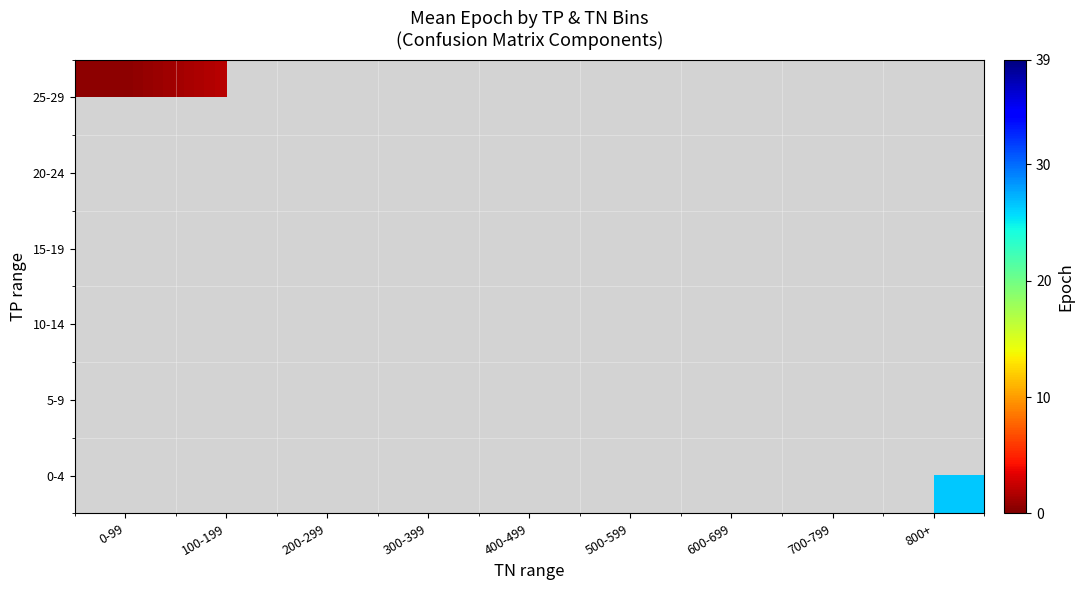

How many values in 0-4 are above zero?

1